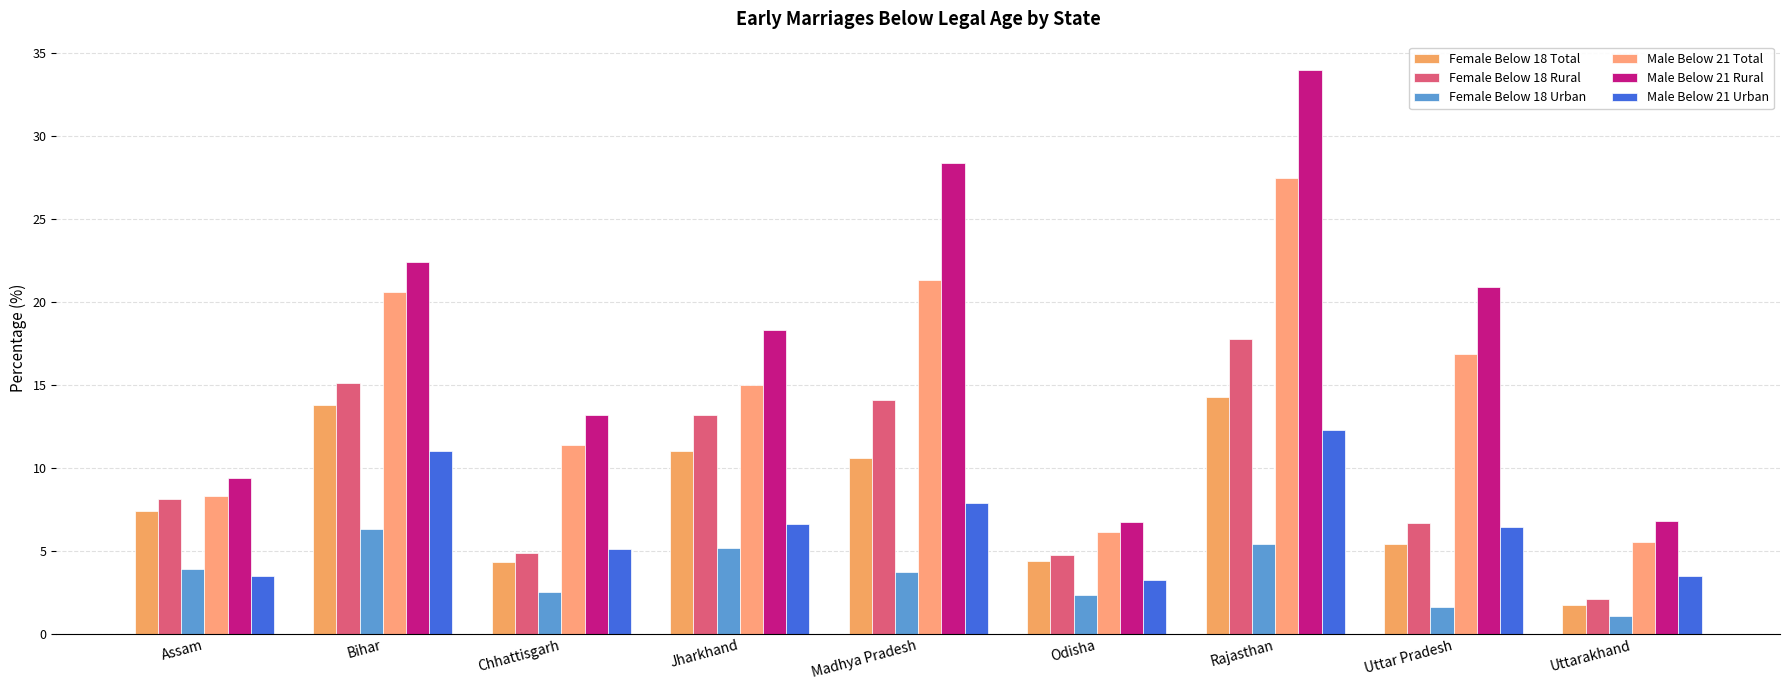

Which category has the highest value in the Female Below 18 Total series?

Rajasthan